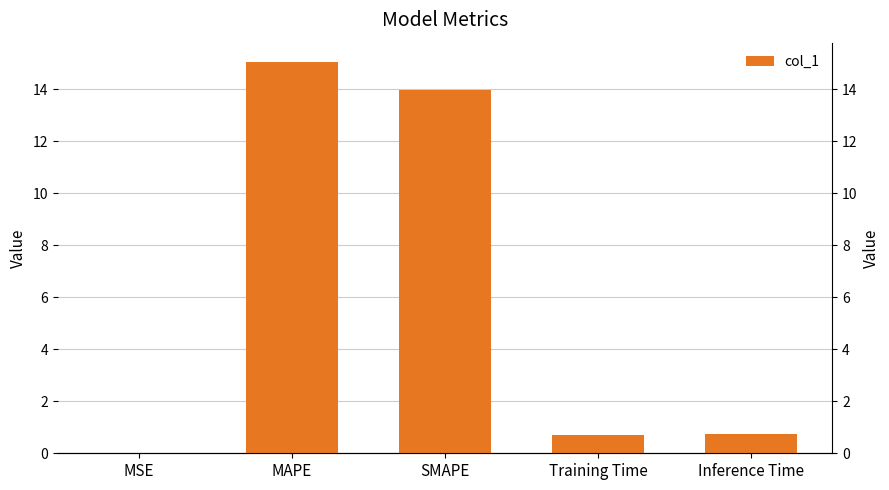

List the labels in order of value, largest first.

MAPE, SMAPE, Inference Time, Training Time, MSE